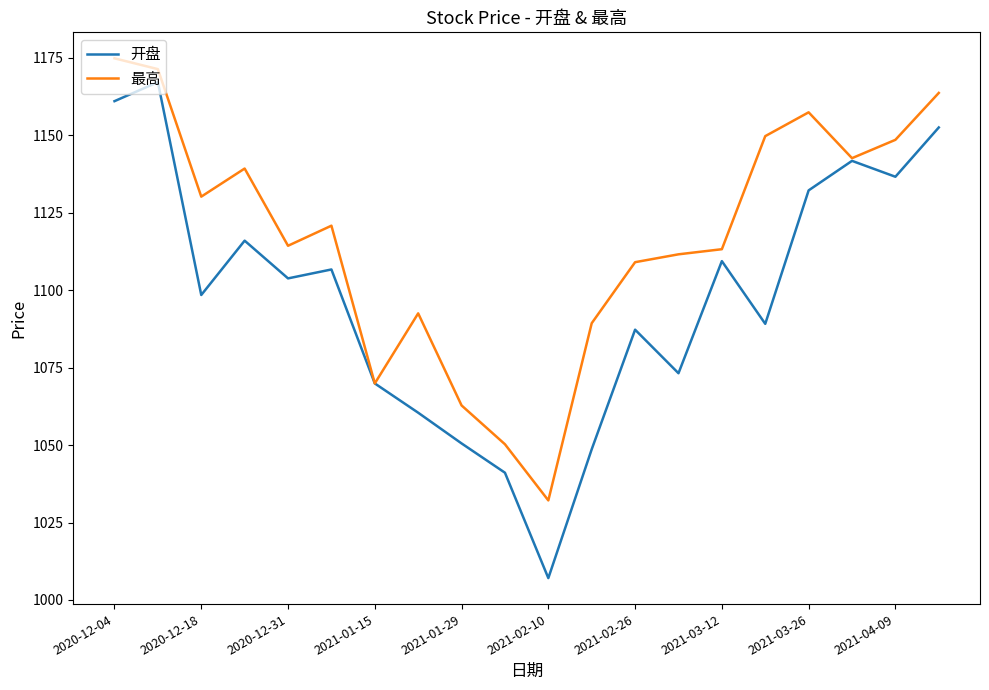

Which series has the widest spread of values?

开盘